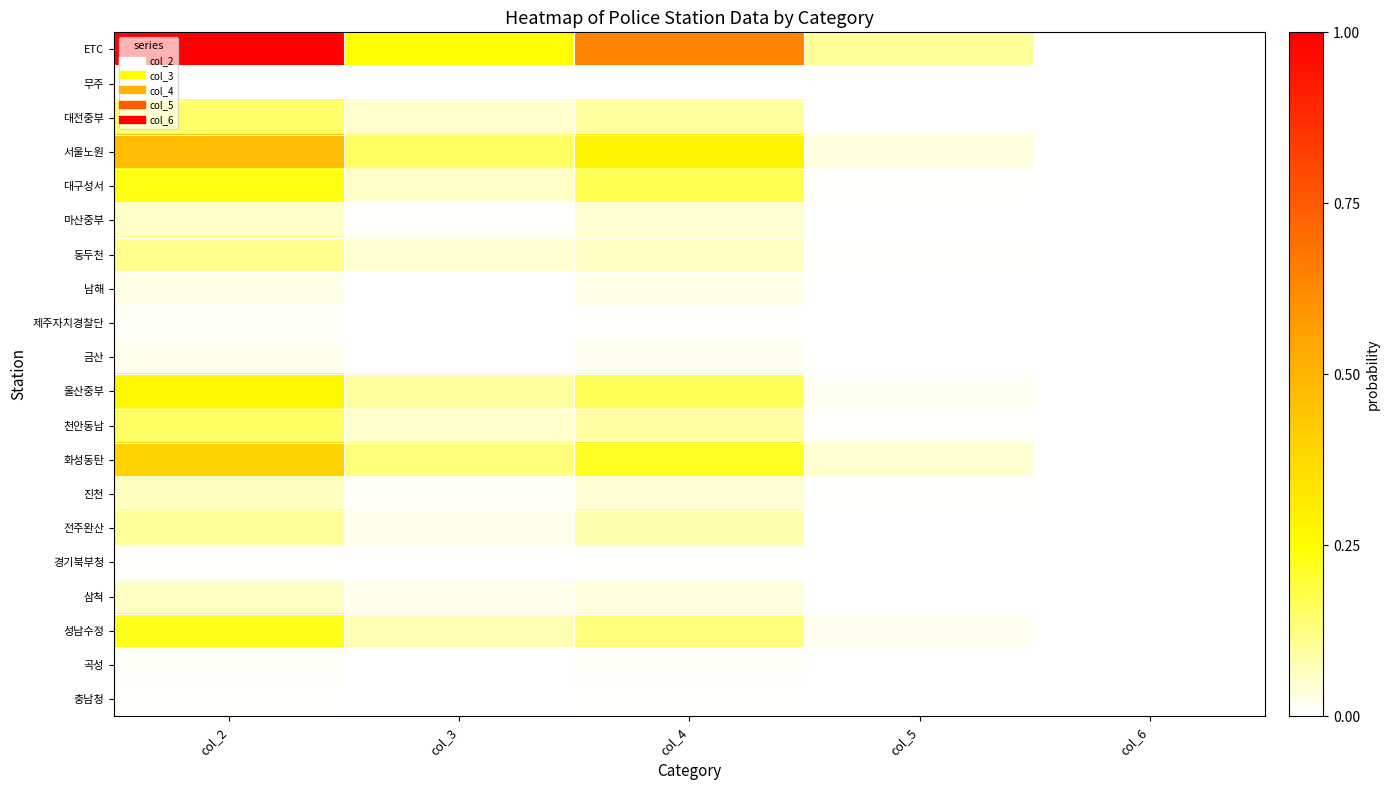

Between col_2 and col_3, which is larger?

col_2